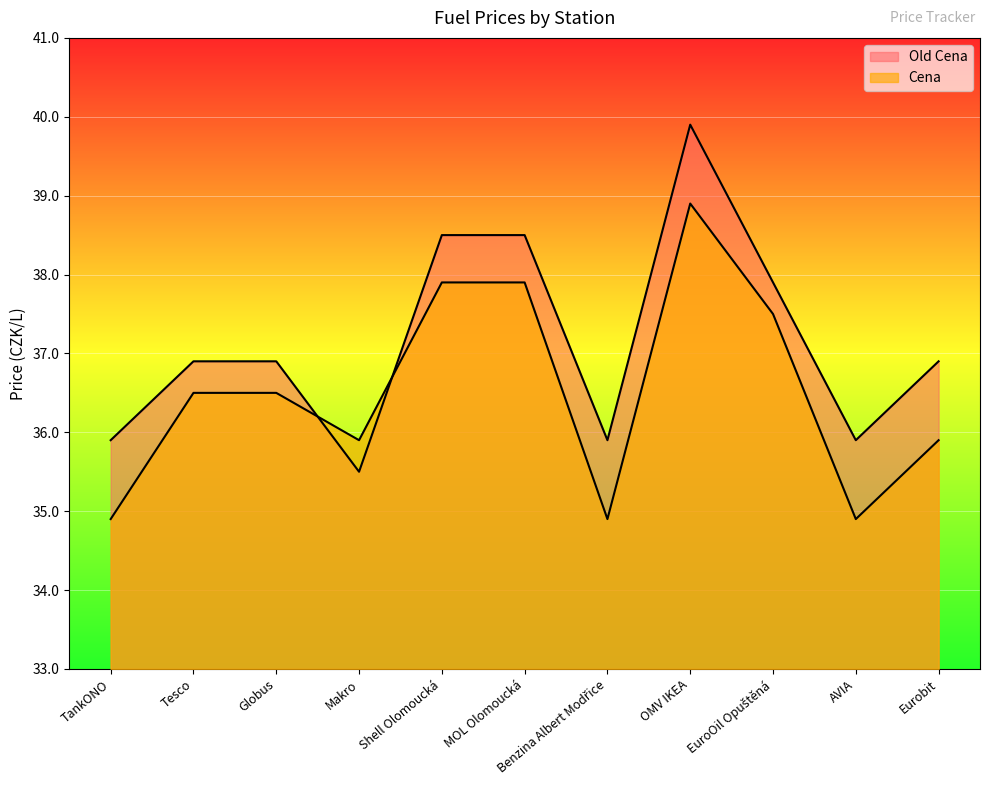

What is the difference between the highest and lowest values at Eurobit?

1.0